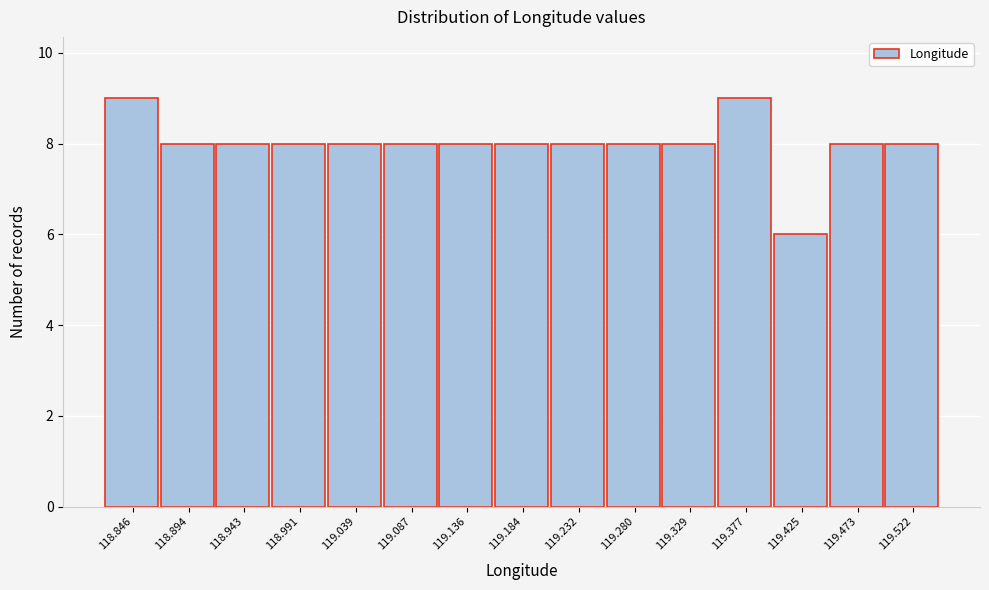

Reading left to right, list all the values displayed in this chart.

118.846=9	118.894=8	118.943=8	118.991=8	119.039=8	119.087=8	119.136=8	119.184=8	119.232=8	119.280=8	119.329=8	119.377=9	119.425=6	119.473=8	119.522=8